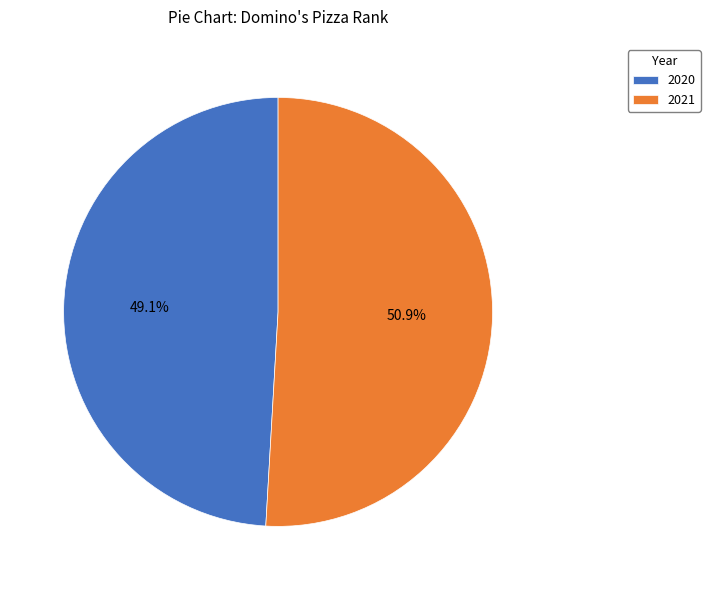

To the nearest percent, what is the difference between the 2020 and 2021 slice percentages?

2%